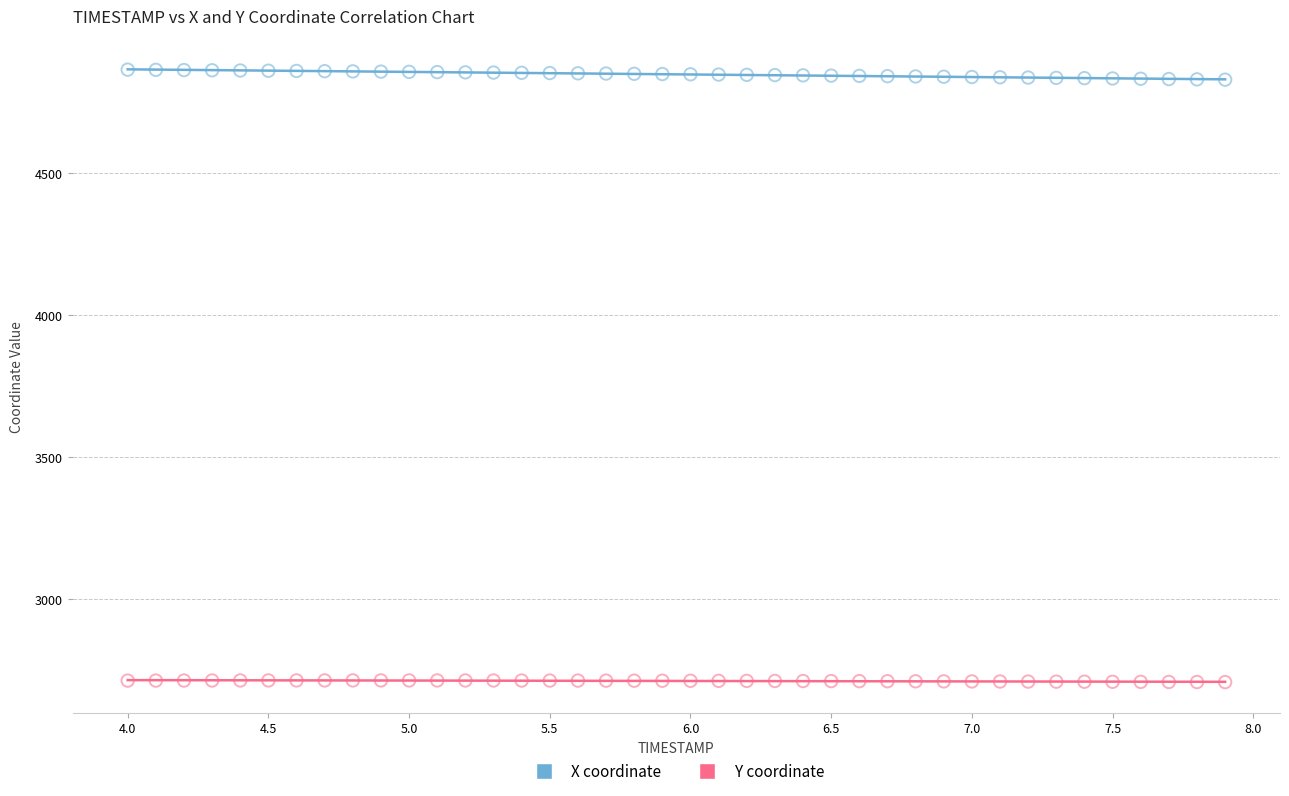

Across all data points, what is the range of Y values (max minus min)?

2156.7